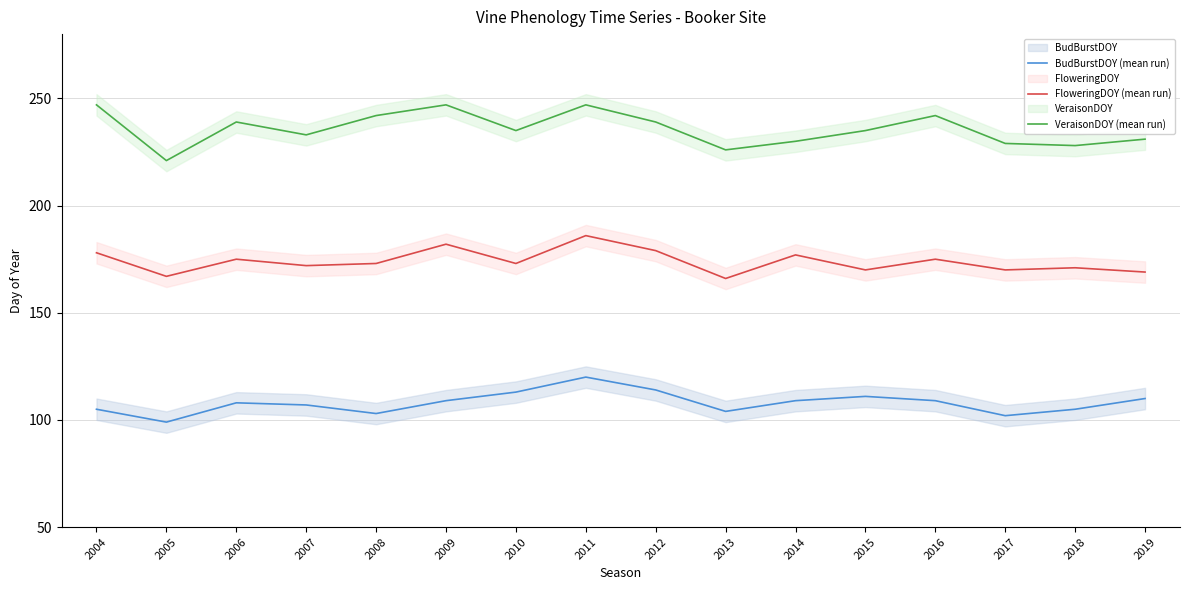

True or false: VeraisonDOY (mean run) has more than 1 points higher than both neighbors.

True